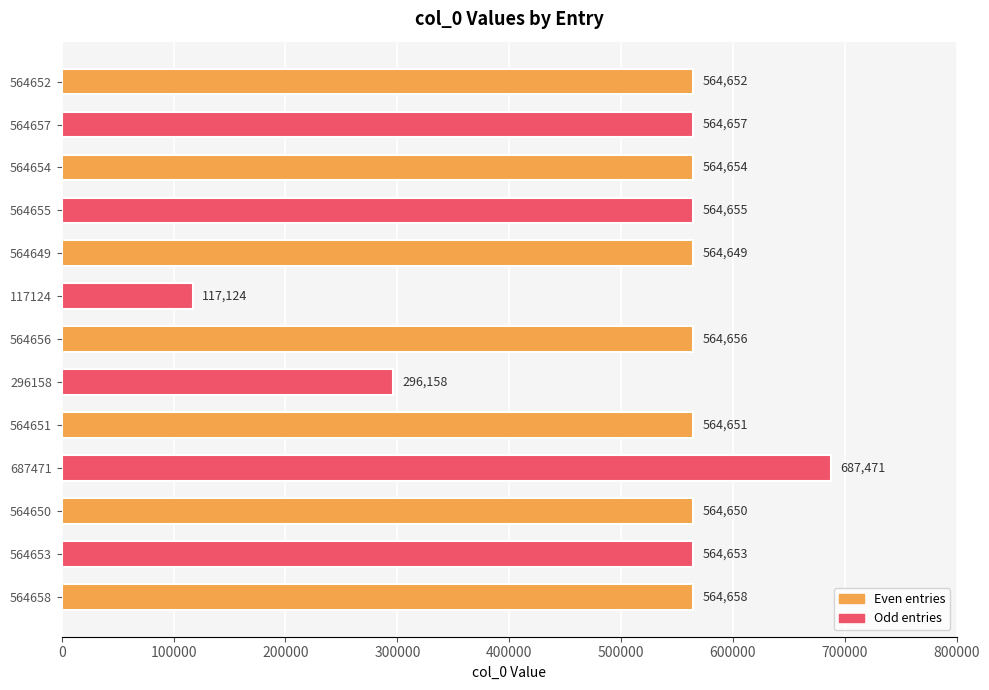

Which category has the lowest value across all series?

117124